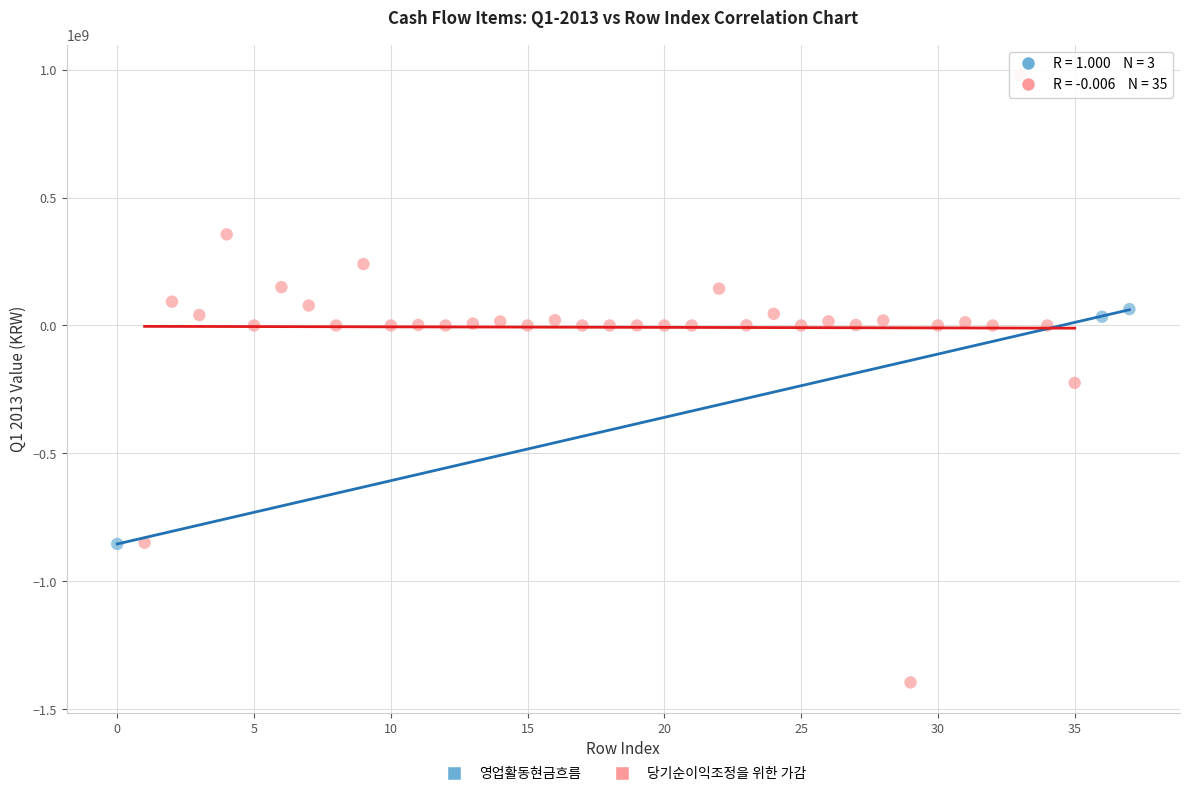

Which series has the widest spread of Y values?

당기순이익조정을 위한 가감